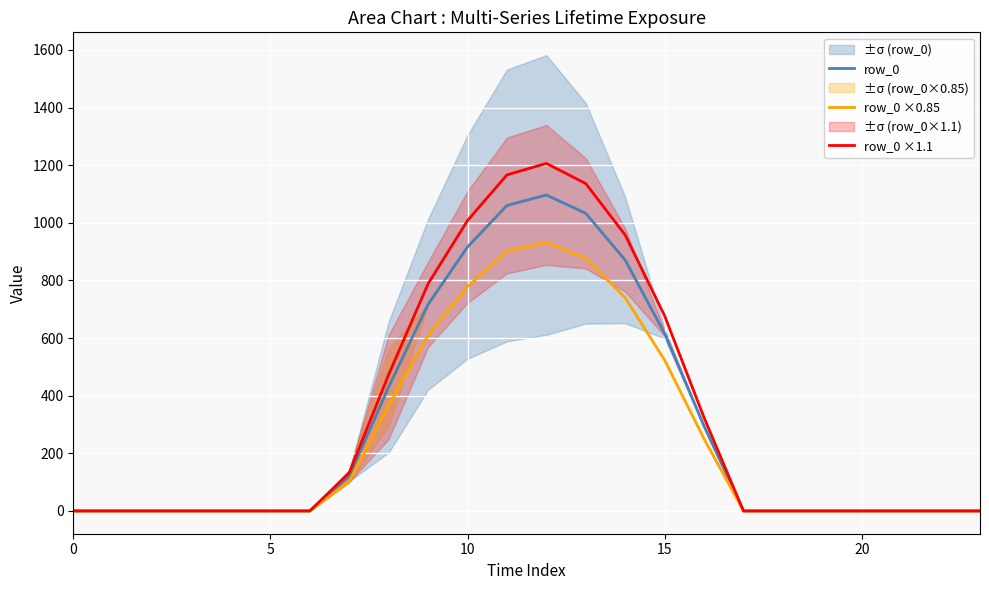

At which label is row_0 ×0.85 closest to 466?

15